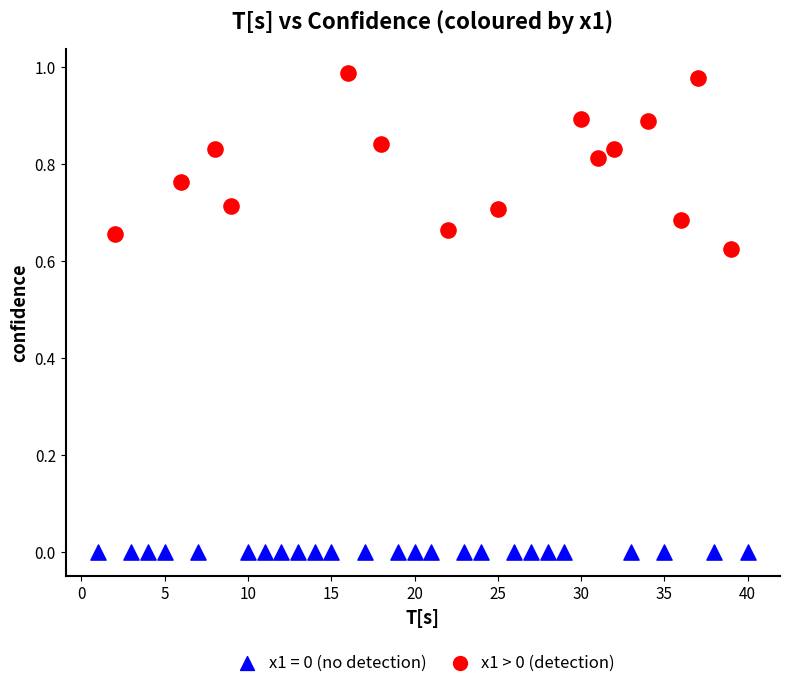

Which series reaches the maximum Y coordinate?

x1 > 0 (detection)